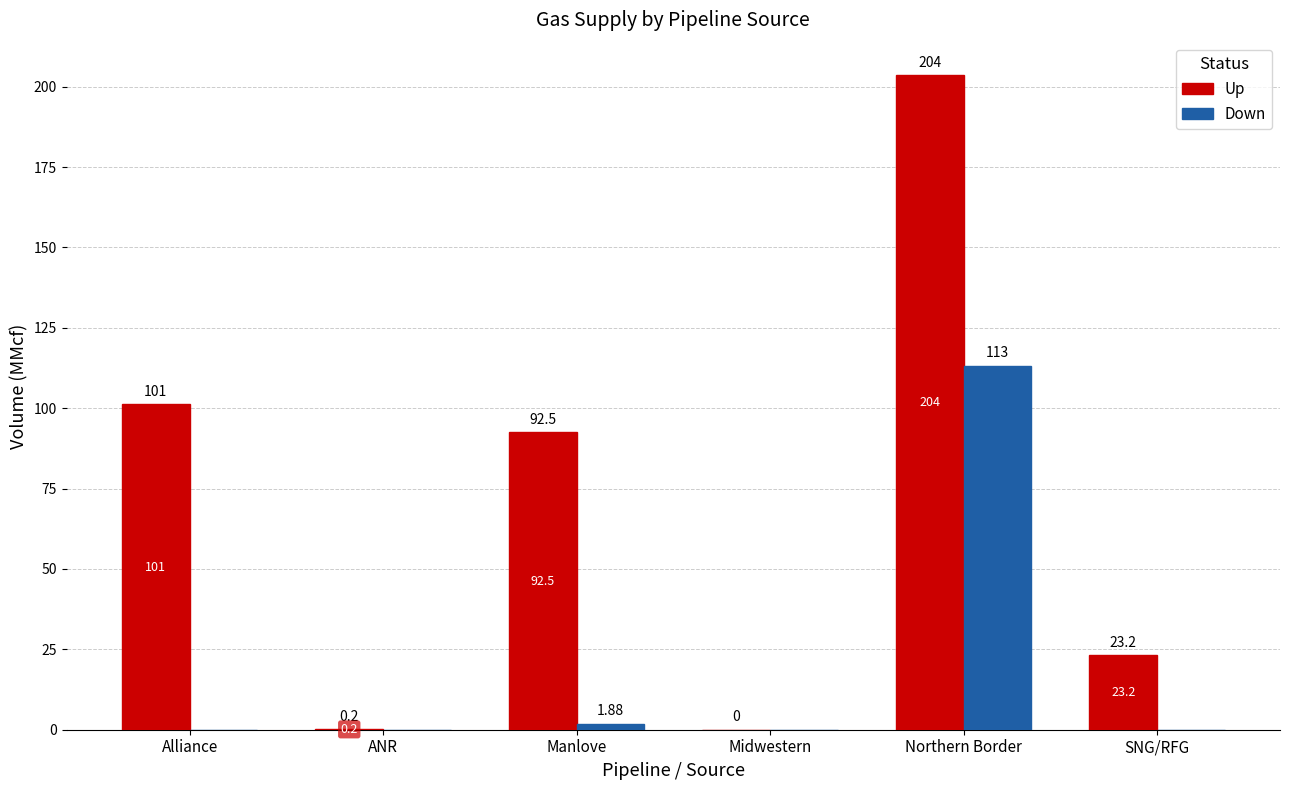

At which label does Down reach its peak?

Northern Border